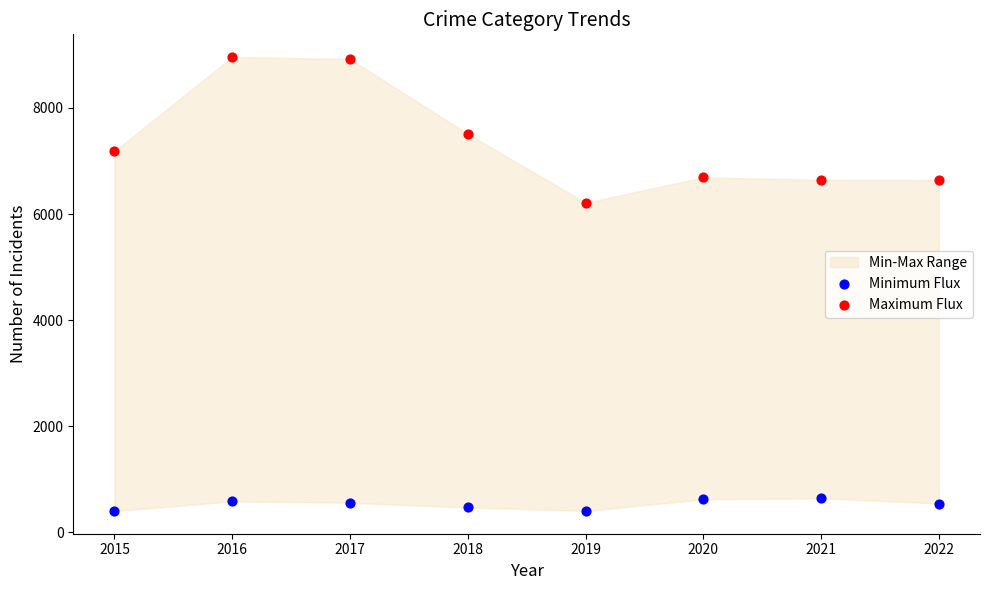

Which series reaches the minimum Y coordinate?

Minimum Flux